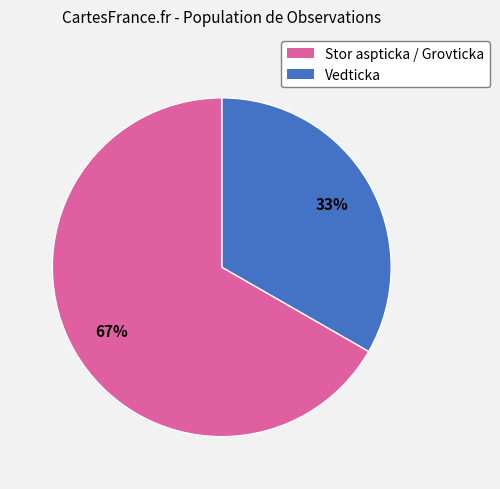

To the nearest percent, what is the average slice percentage?

50%